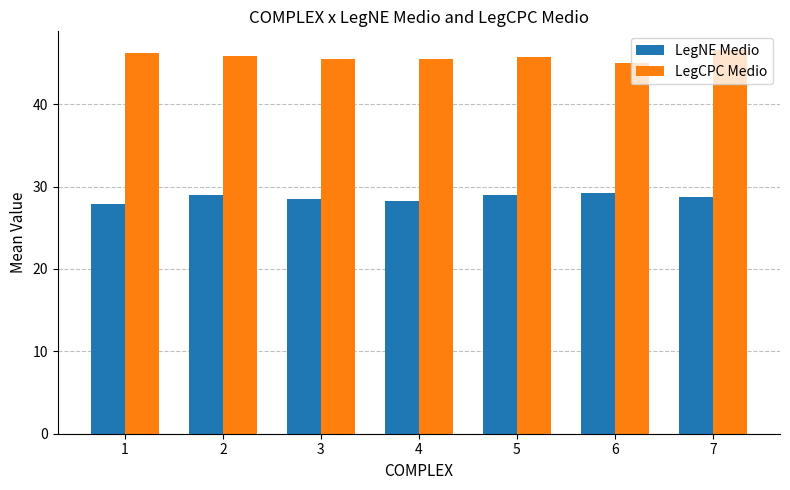

How many bars are there in each group?

2